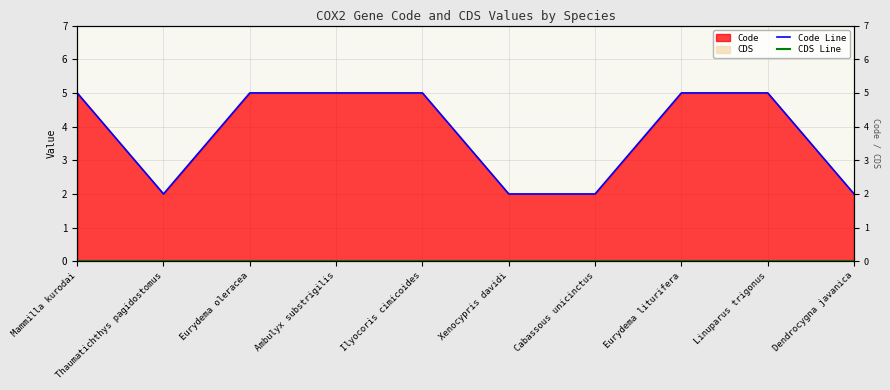

What is the total value across all series at Ilyocoris cimicoides?

5